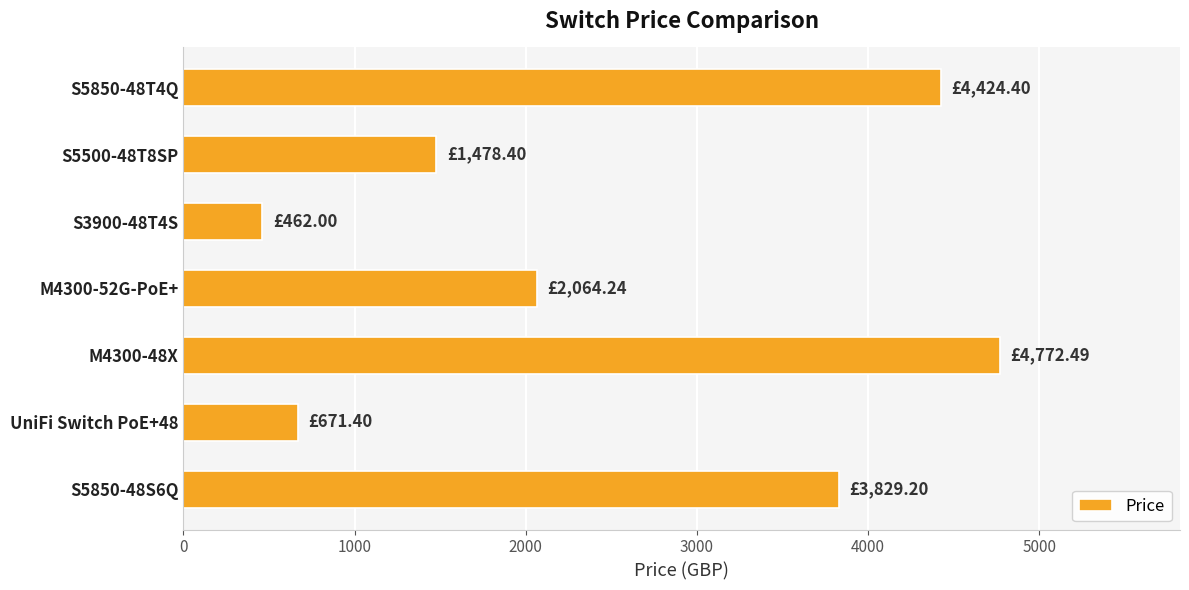

What is the ratio of the value at M4300-48X to the value at UniFi Switch PoE+48?

7.1